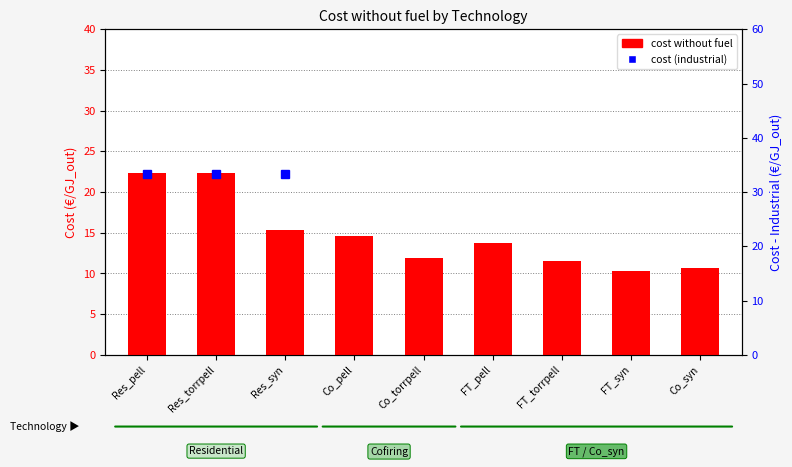

Are the bars grouped side by side (vs. stacked)?

No